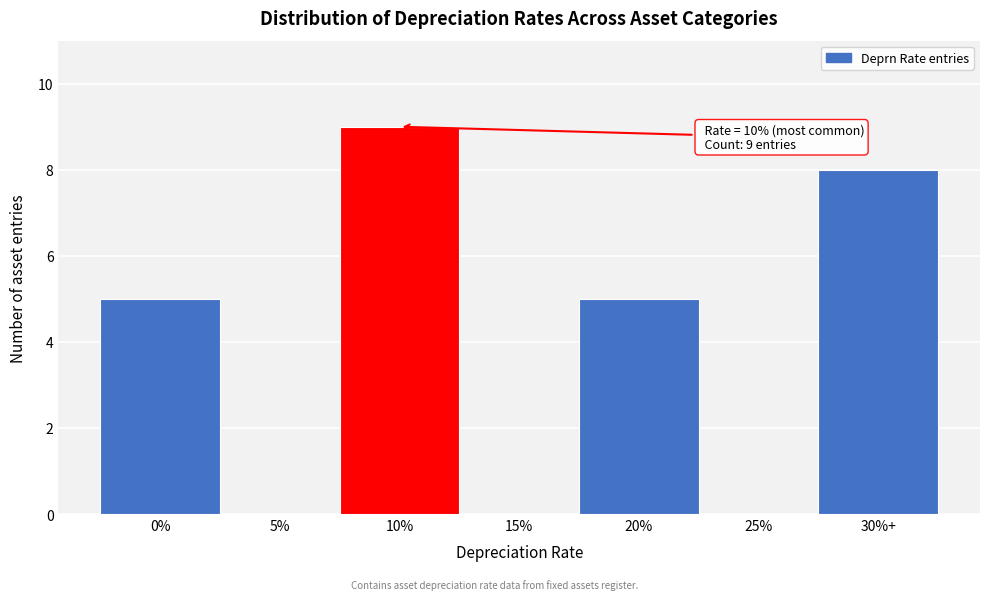

Reading left to right, transcribe all the data shown in this chart.

0%=5	5%=0	10%=9	15%=0	20%=5	25%=0	30%+=8